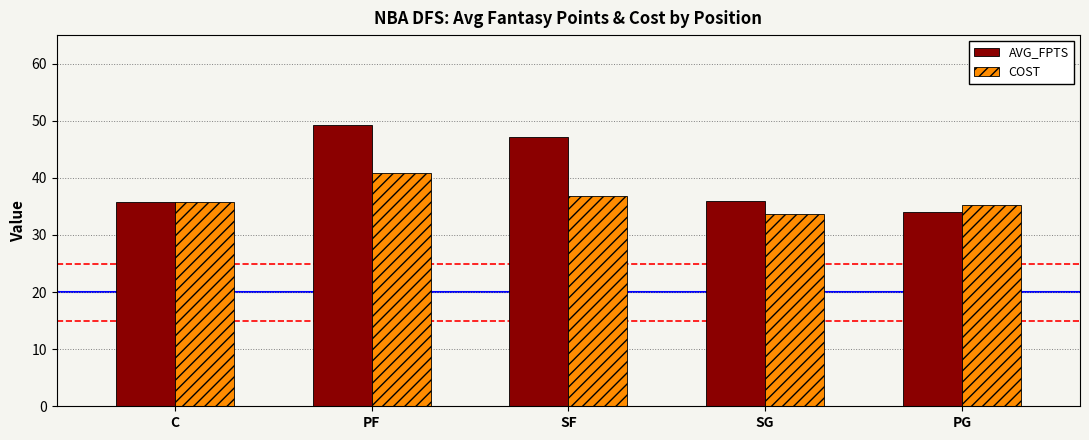

What is the difference between the second highest and minimum values in the AVG_FPTS series?

13.1